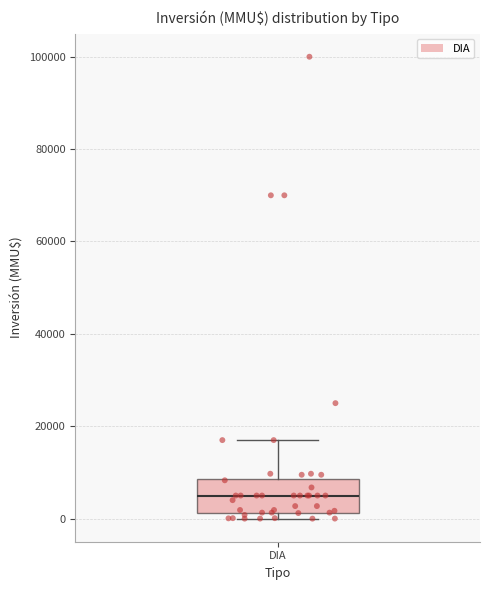

Read this box plot against the y-axis: the position of the median line, the range covered by the box, and the ends of both whiskers. The values are not printed on the chart, so give them approximately, as read against the axis.

median 6000, box 2000 to 8000, whiskers 0 to 18000